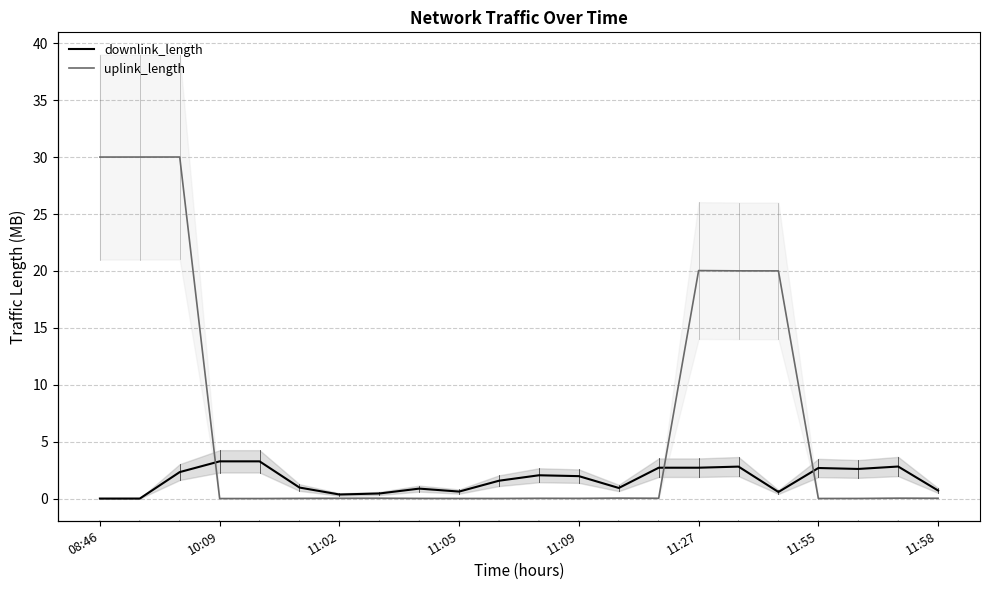

True or false: uplink_length and downlink_length intersect in this chart.

True